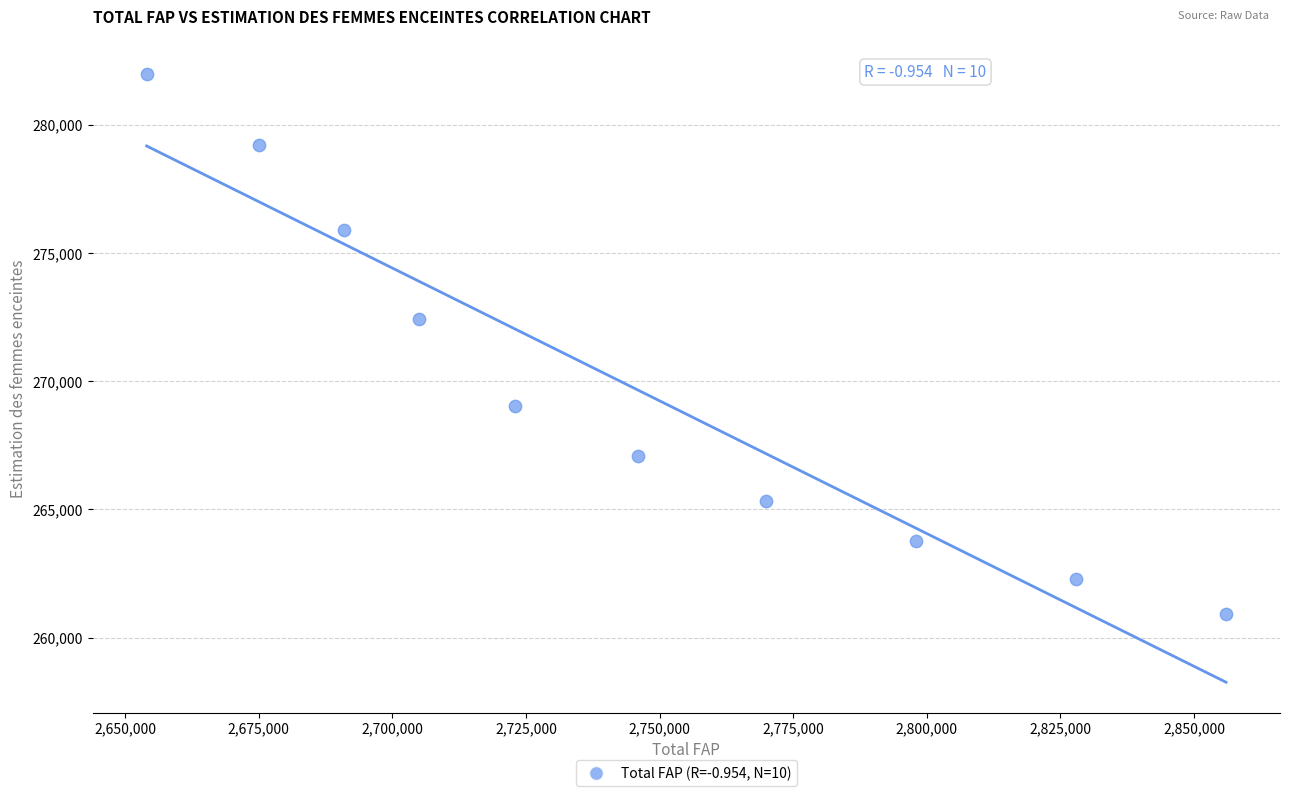

What is the average Y value?

269794.2